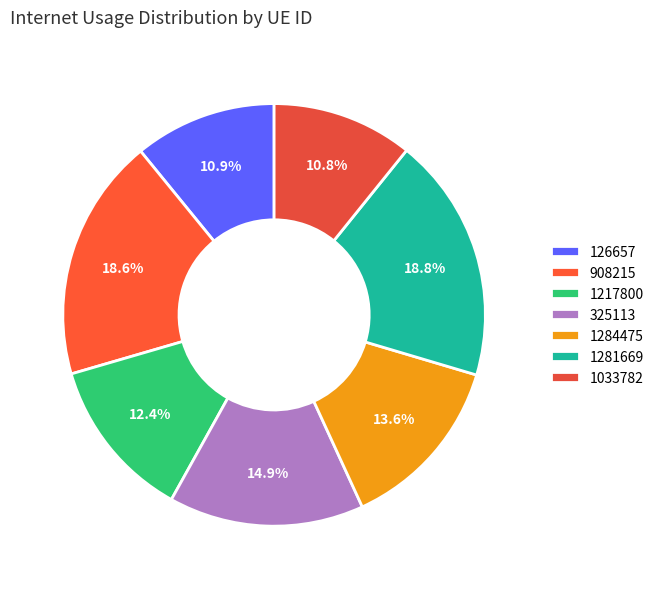

Is it true that 325113 is 15% of the pie?

True